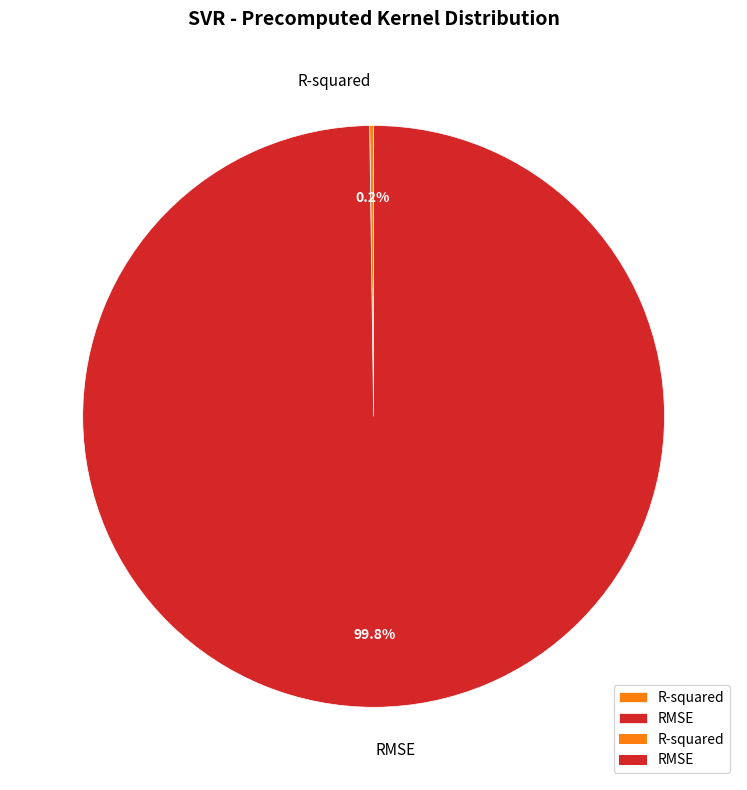

Is there a majority slice in this chart?

Yes